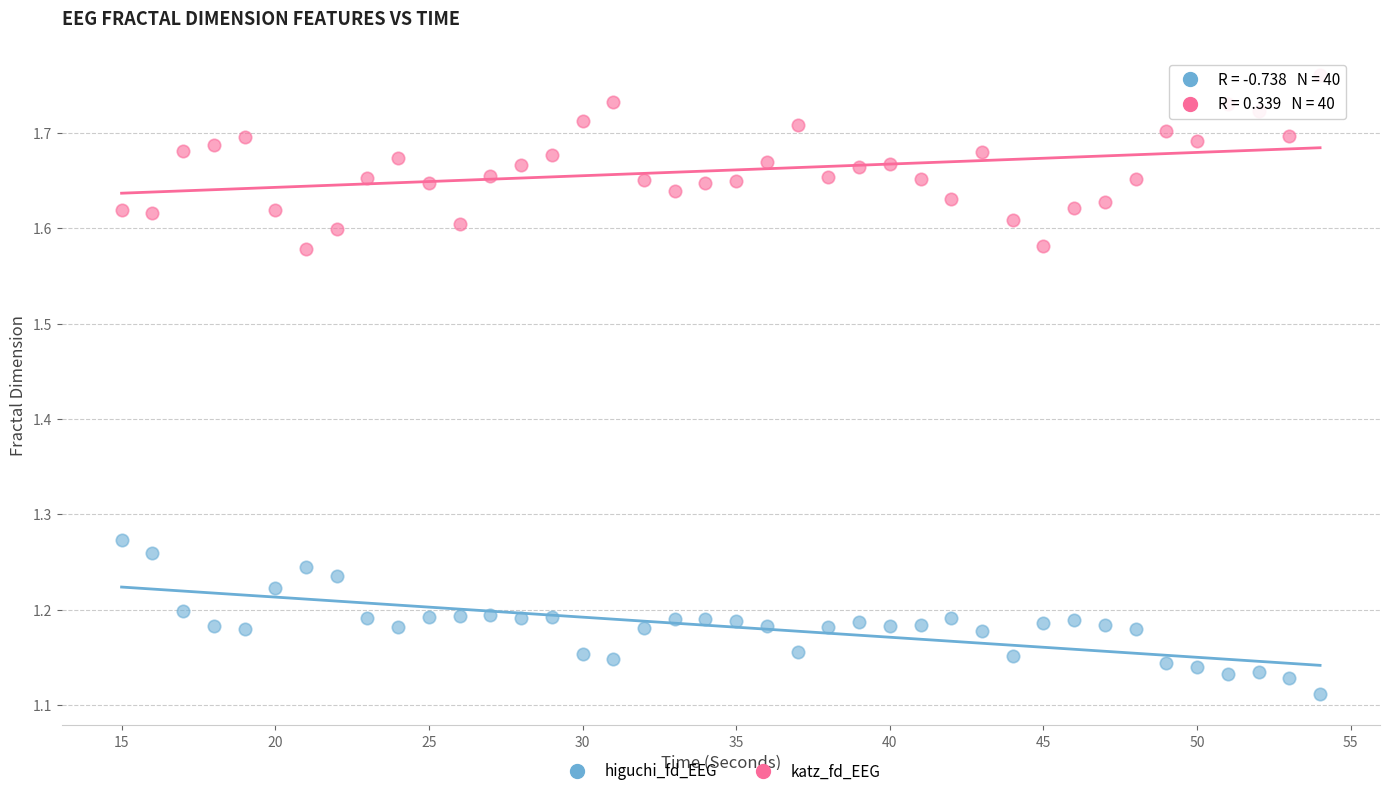

Which series contains the lowest Y value?

higuchi_fd_EEG